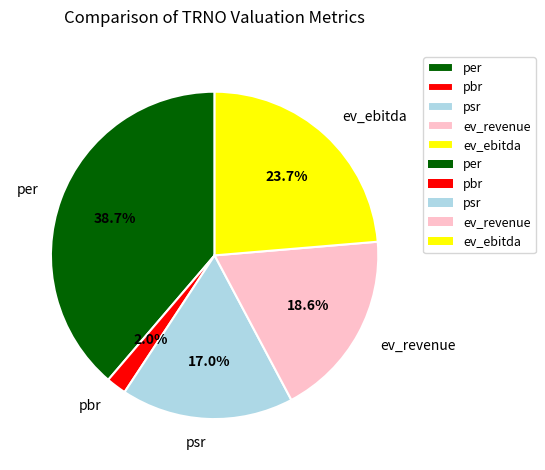

How much of the chart is everything except pbr?

98.0%